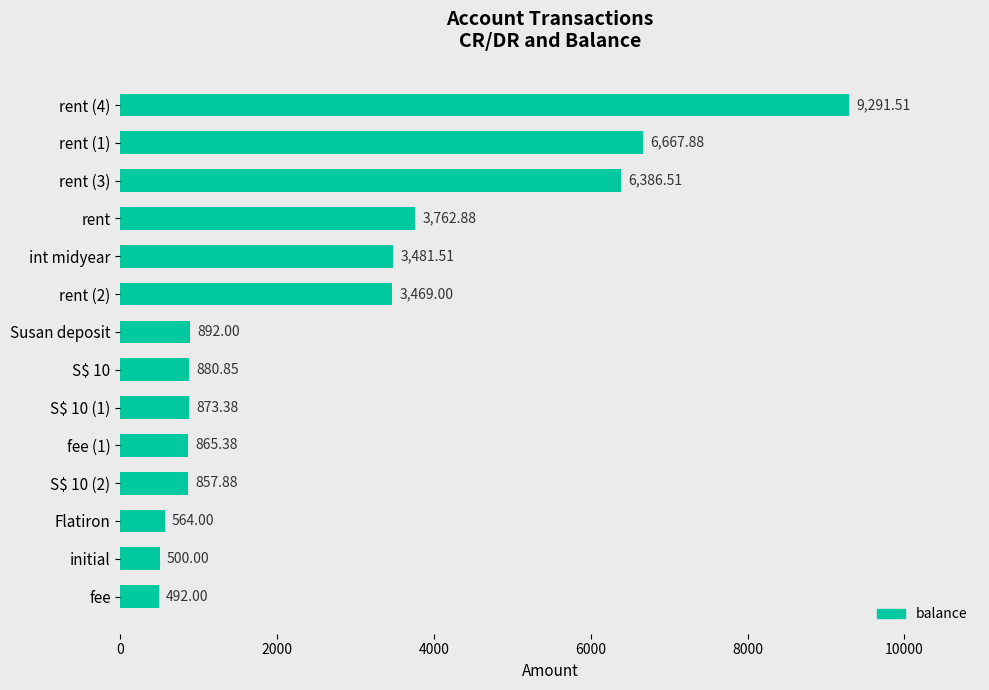

Where is the data nearest to the value 4891?

rent